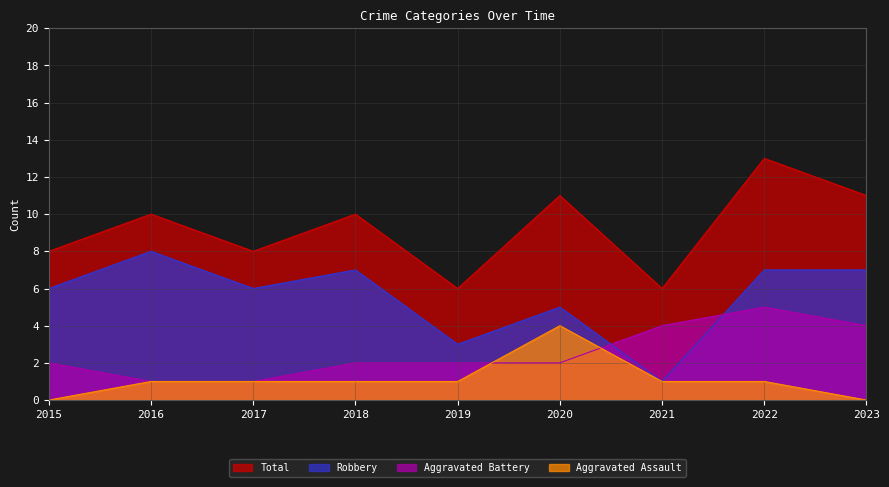

Is the value of Aggravated Assault at 2019 greater than the value of Total at 2017?

No